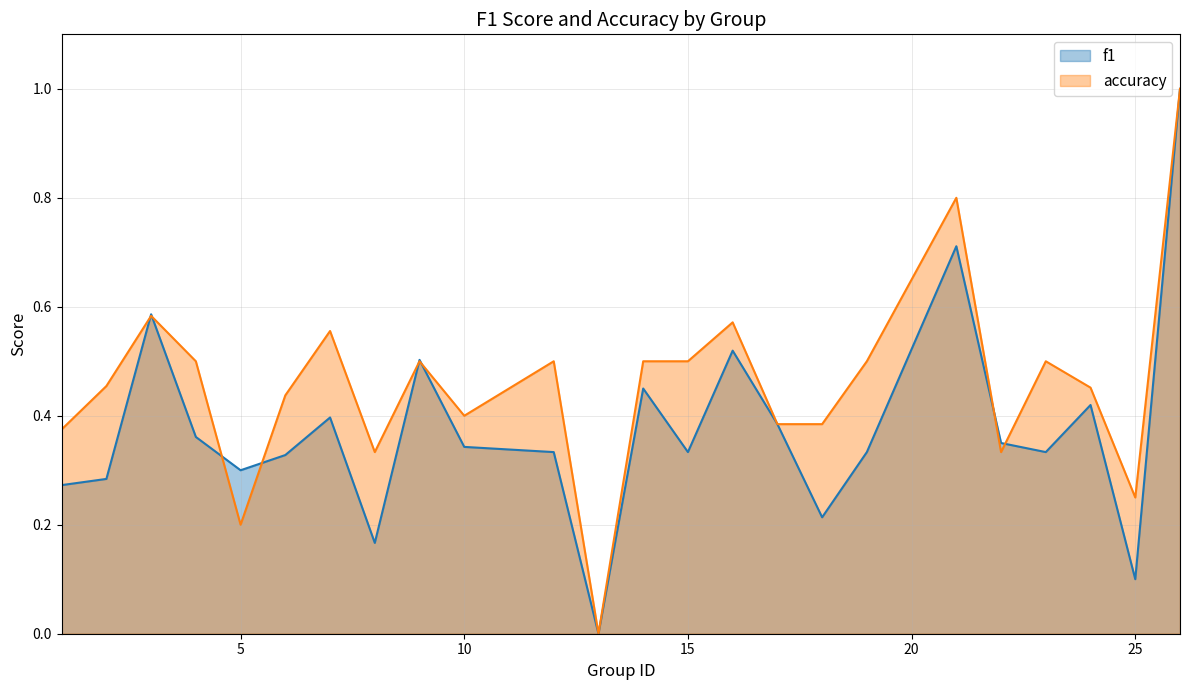

Which series changed the most between 7 and 14?

accuracy